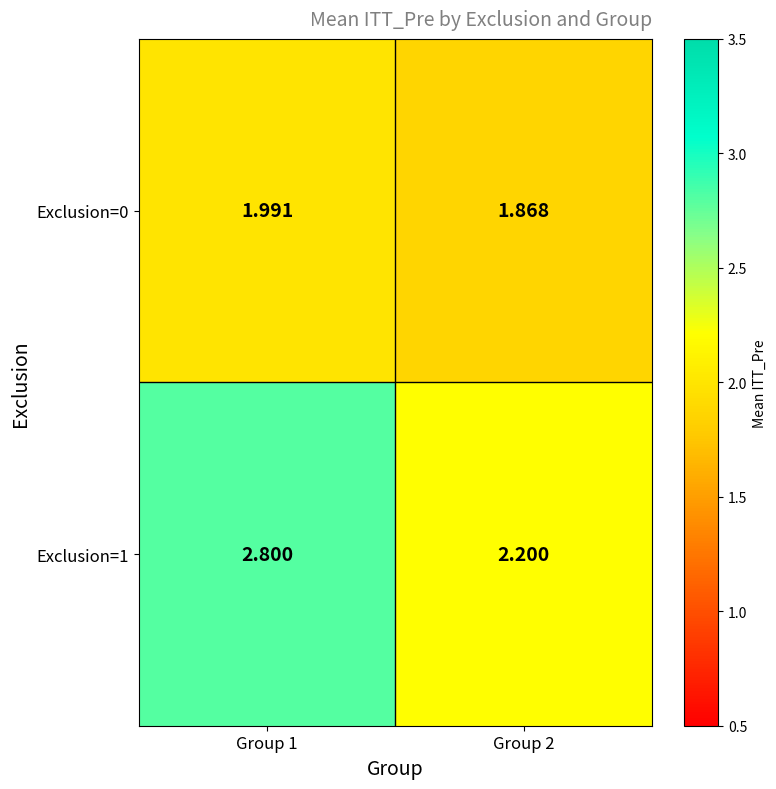

Is the value of Exclusion=1 at Group 2 greater than the value of Exclusion=0 at Group 1?

Yes